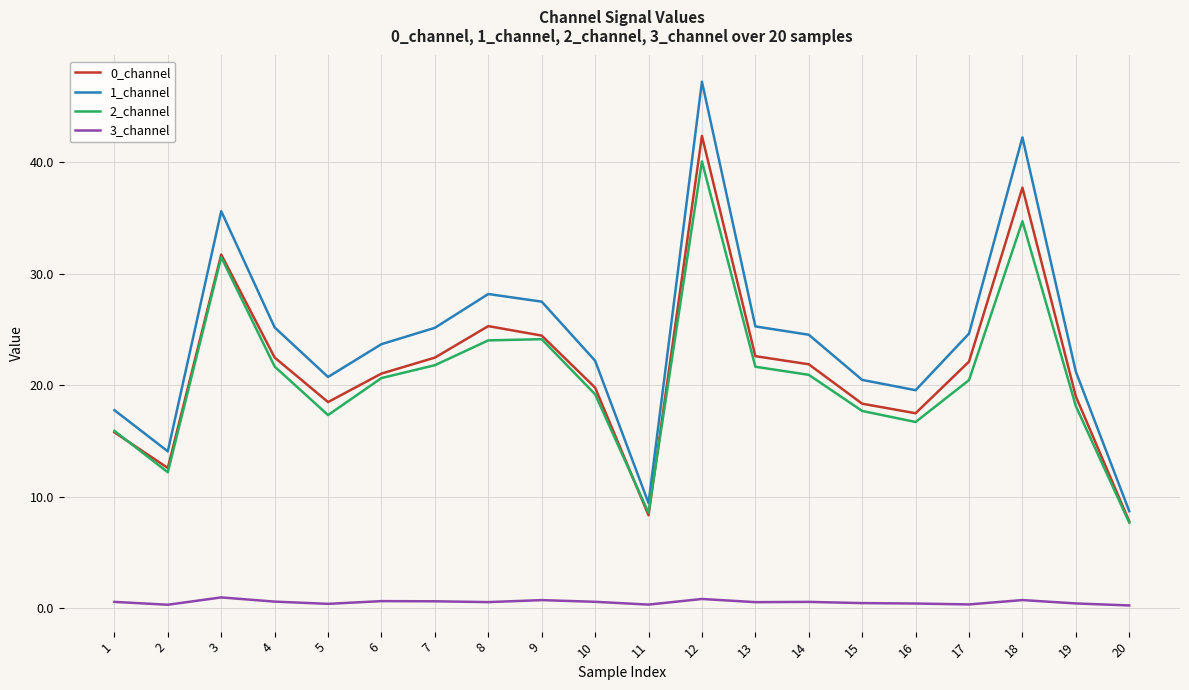

Where does the 2_channel series first go above 20?

3